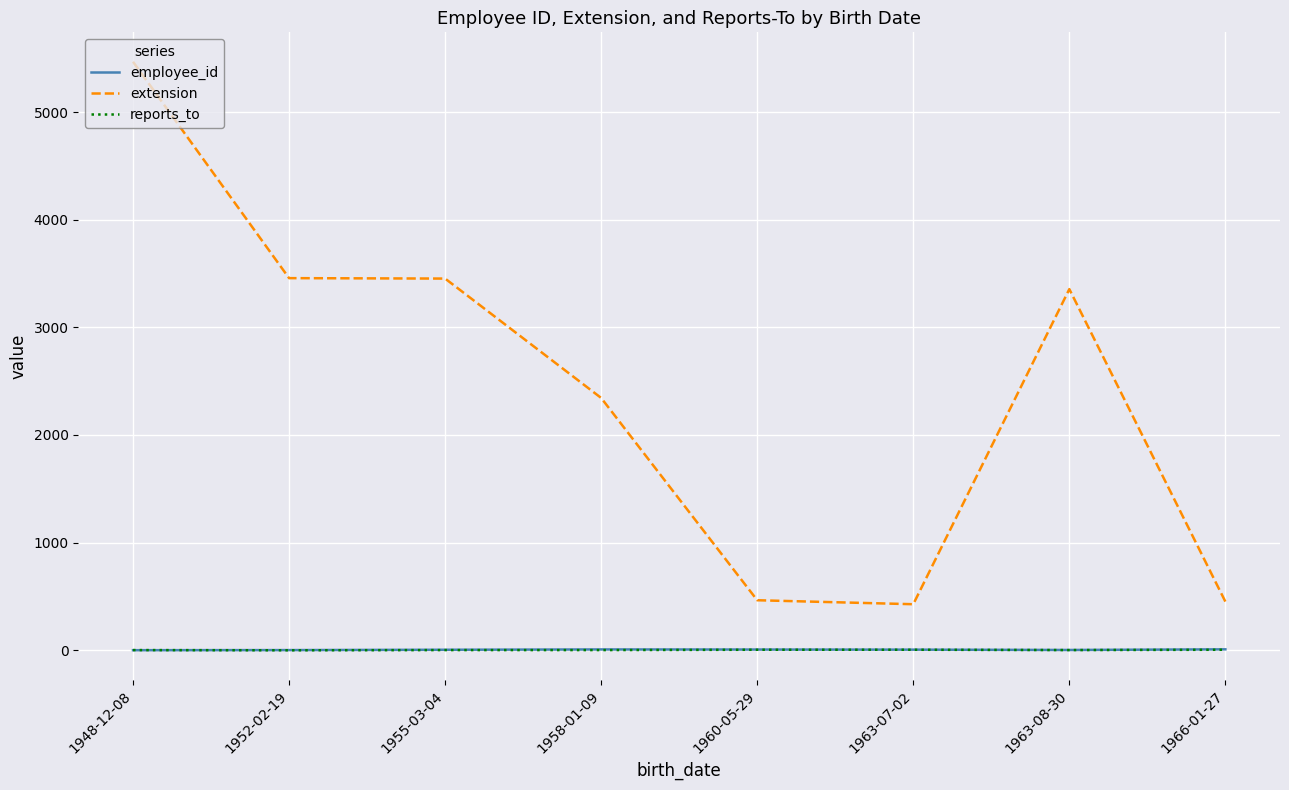

Does the chart have visible grid lines?

Yes